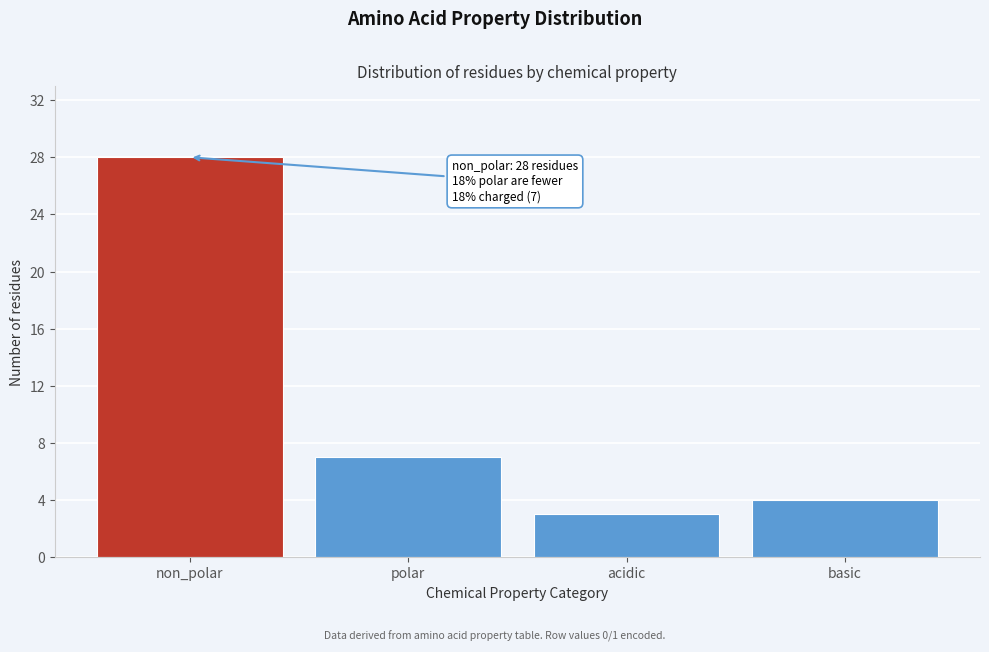

Reading right to left, extract all data points from this chart.

4	3	7	28